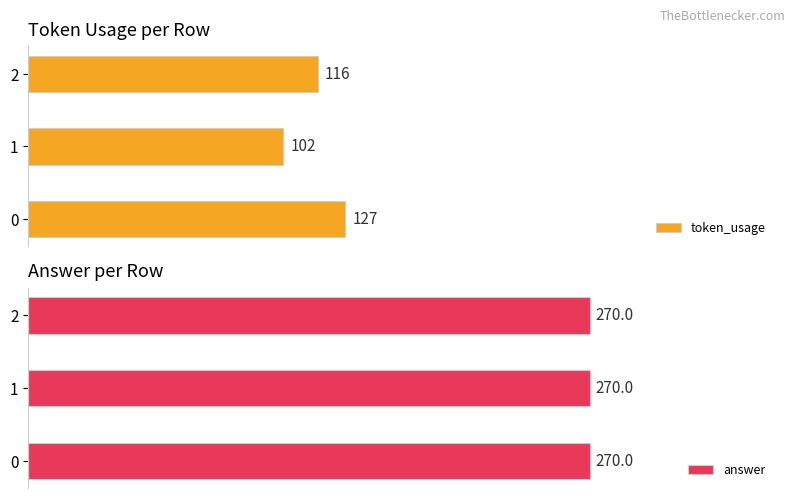

List the series in order of their peak value, highest first.

token_usage, answer